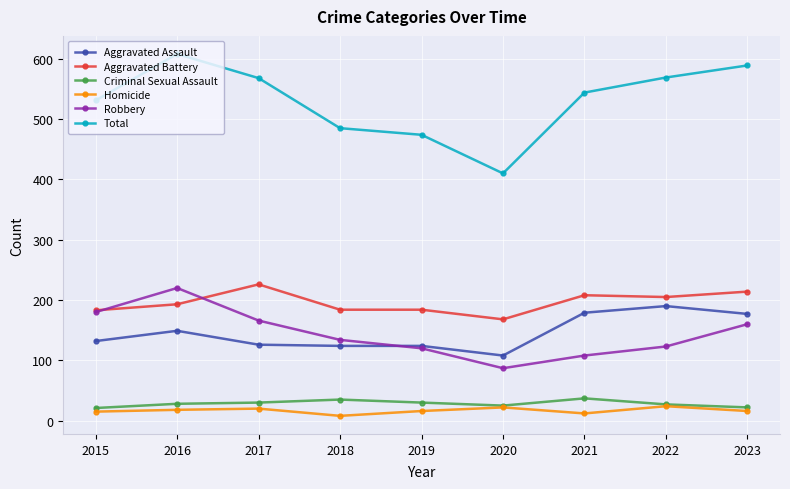

Rank the series by their maximum value, from lowest to highest.

Homicide, Criminal Sexual Assault, Aggravated Assault, Robbery, Aggravated Battery, Total